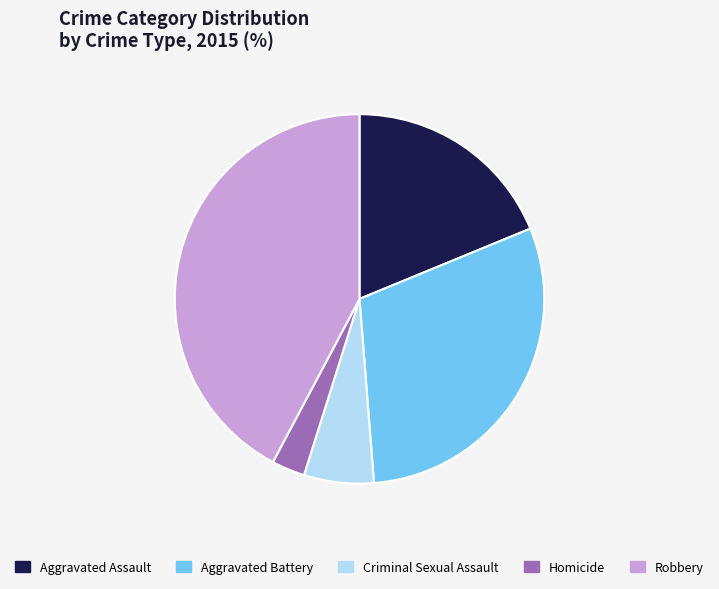

How many segments does this pie chart have?

5